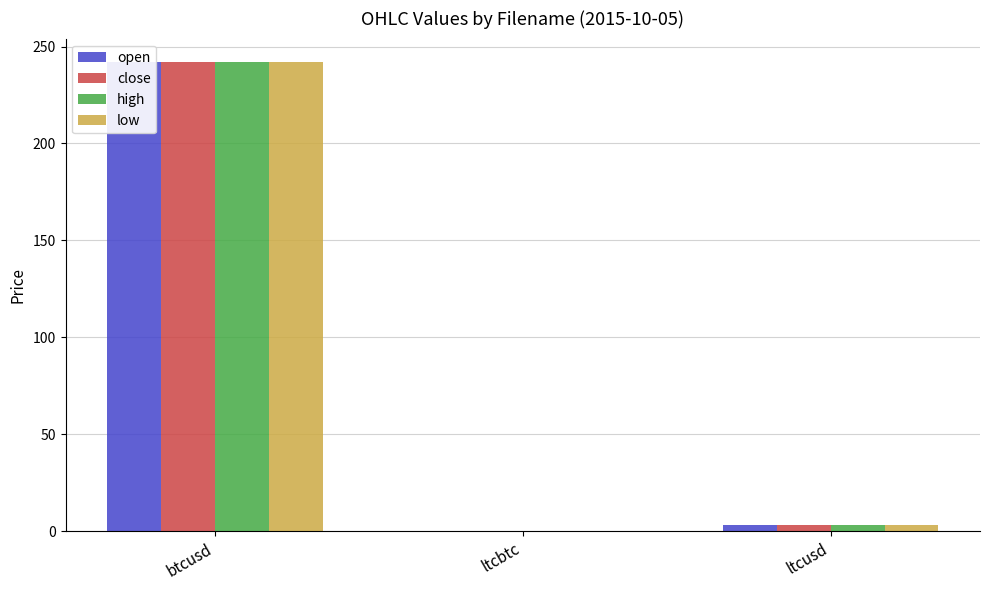

What is the value of the high bar at the 3rd from the left?

3.0